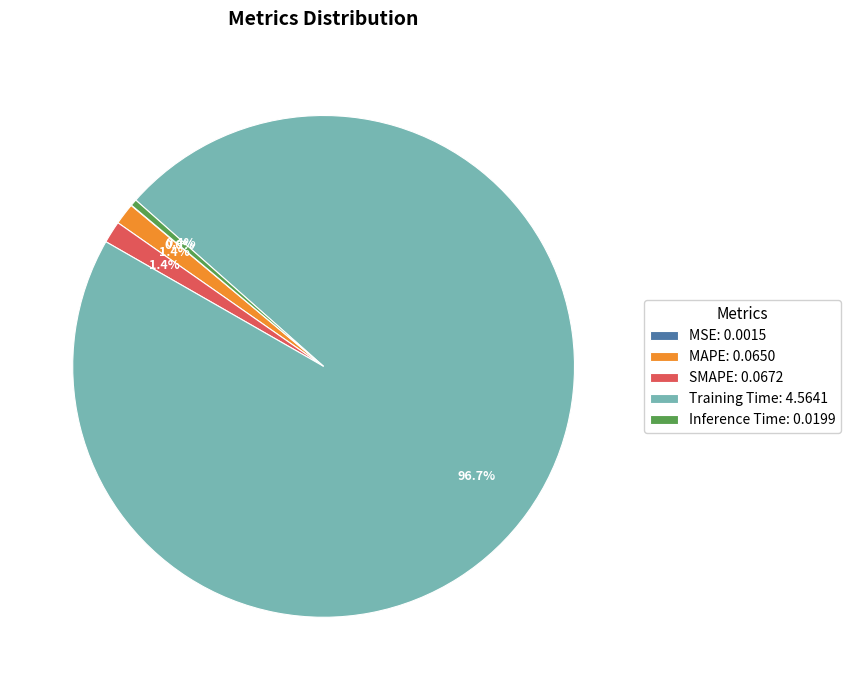

Is MAPE: 0.0650 the majority of the pie?

No